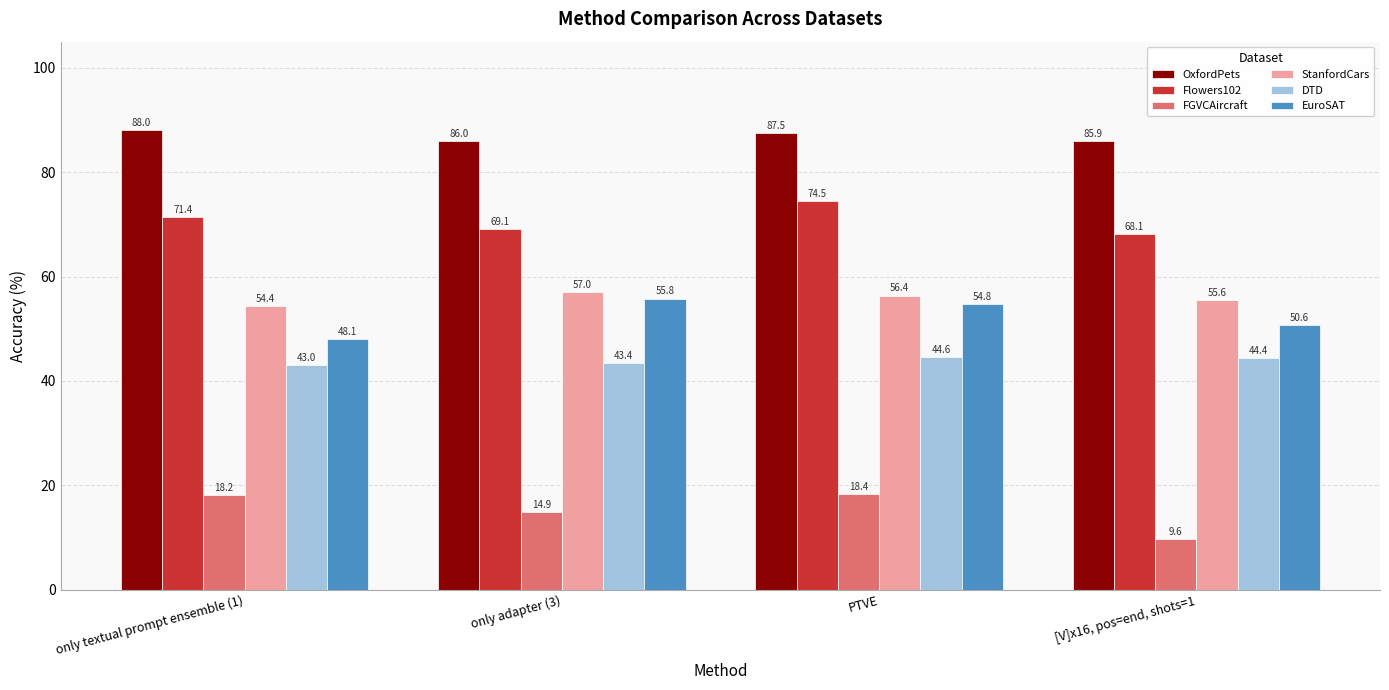

Which series changed the most between only adapter (3) and [V]x16, pos=end, shots=1?

FGVCAircraft